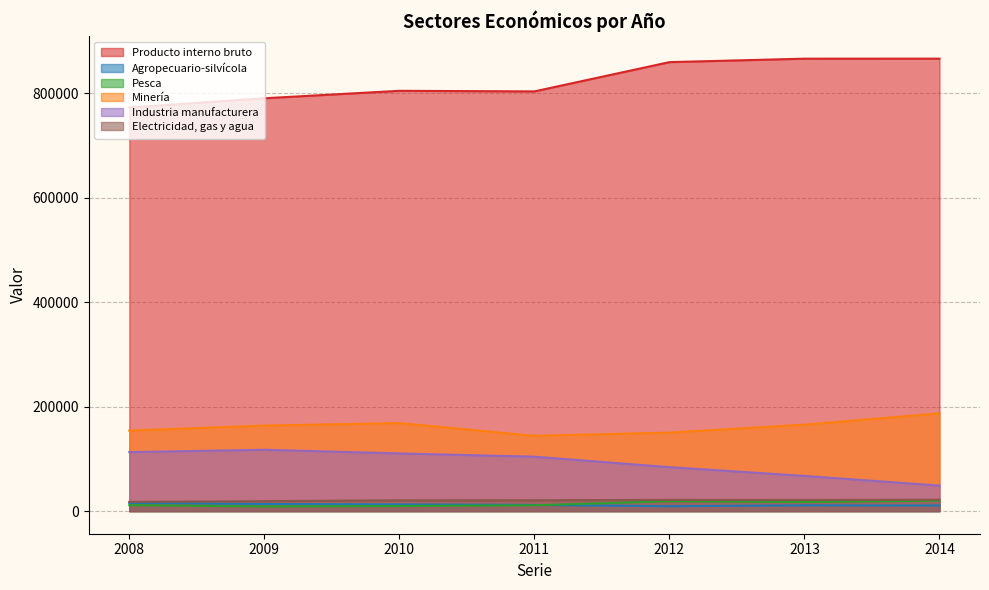

Reading left to right, transcribe all the data shown in this chart.

Producto interno bruto: 2008=773062	2009=790814	2010=805093	2011=803967	2012=860044	2013=866671	2014=866721
Agropecuario-silvícola: 2008=15581	2009=13616	2010=12751	2011=11762	2012=9365	2013=10975	2014=10747
Pesca: 2008=11434	2009=8938	2010=9695	2011=11154	2012=18936	2013=17362	2014=19974
Minería: 2008=154179	2009=163841	2010=168652	2011=144150	2012=150414	2013=165595	2014=187241
Industria manufacturera: 2008=112967	2009=117487	2010=110481	2011=104240	2012=84187	2013=67409	2014=48811
Electricidad, gas y agua: 2008=17710	2009=19052	2010=20664	2011=20710	2012=21520	2013=21330	2014=21868